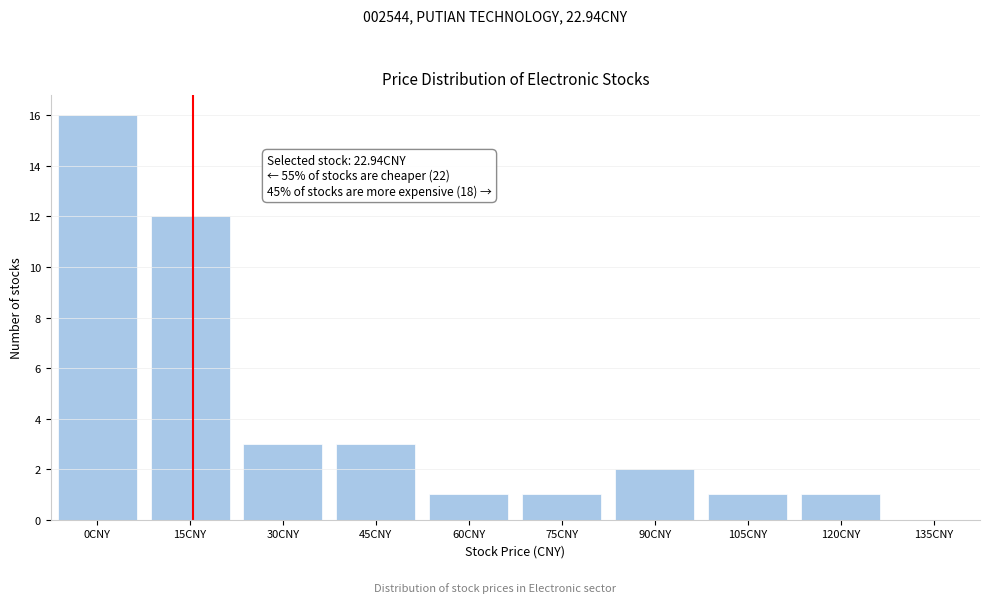

Reading left to right, transcribe all the data shown in this chart.

0CNY=16	15CNY=12	30CNY=3	45CNY=3	60CNY=1	75CNY=1	90CNY=2	105CNY=1	120CNY=1	135CNY=0